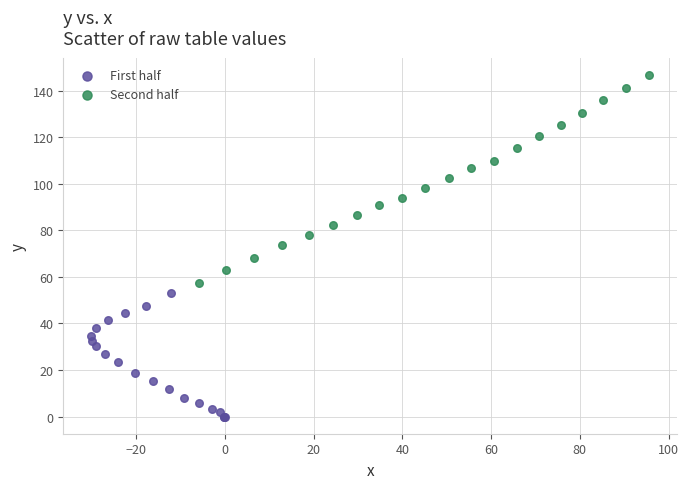

What are all the series names shown in the legend?

First half, Second half